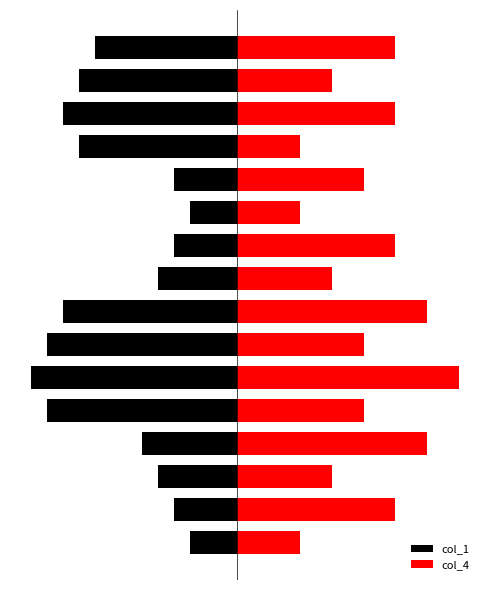

Which category has the lowest value in the col_1 series?

5